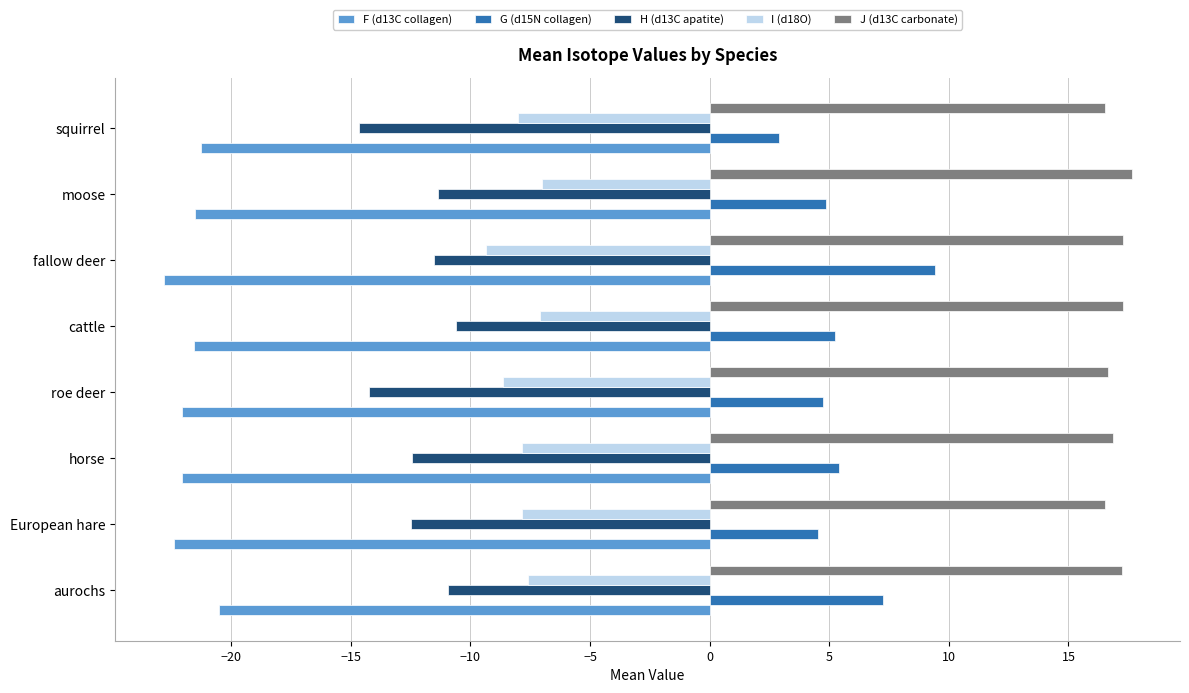

Which series has the widest spread of values?

G (d15N collagen)